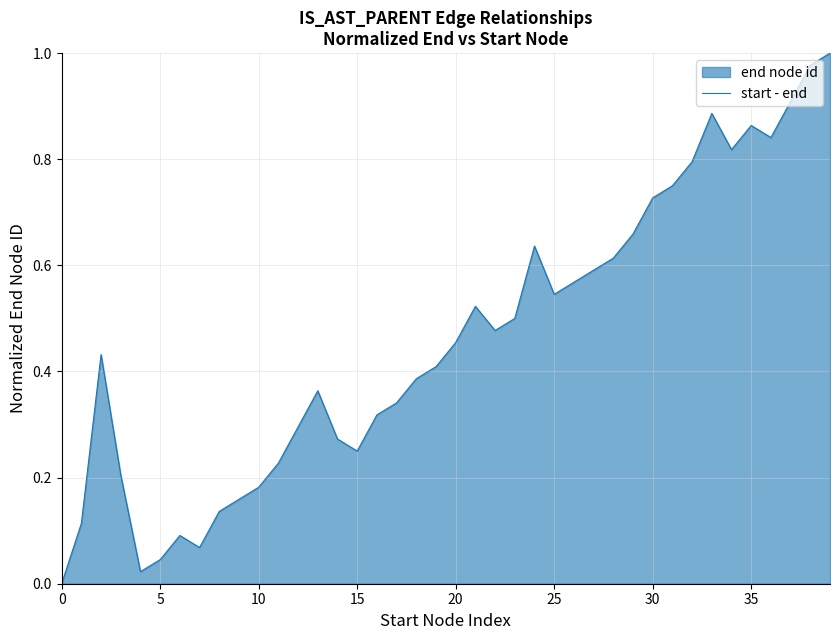

What is the greatest value displayed?

1.0